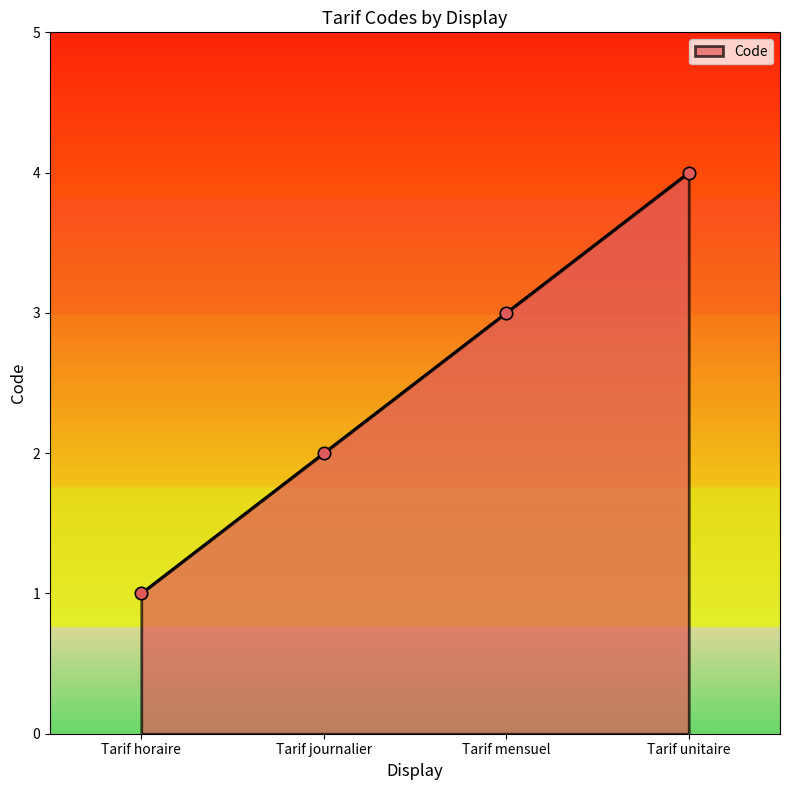

Between Tarif mensuel and Tarif horaire, which is larger?

Tarif mensuel